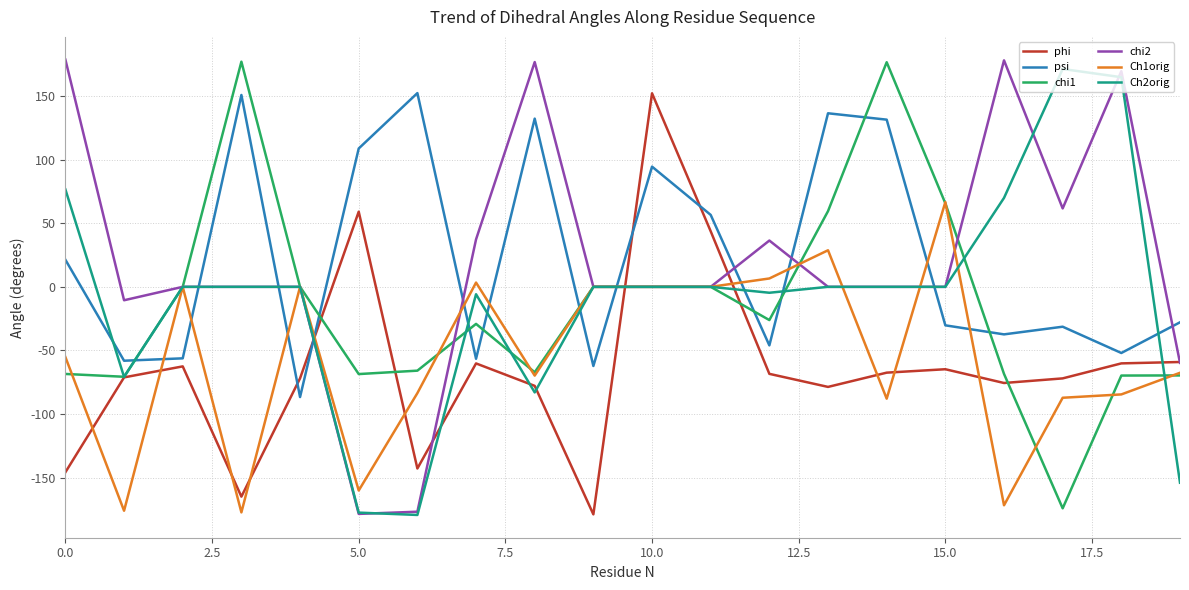

The value of Ch1orig at 10.0 is 0.0. True or false?

True